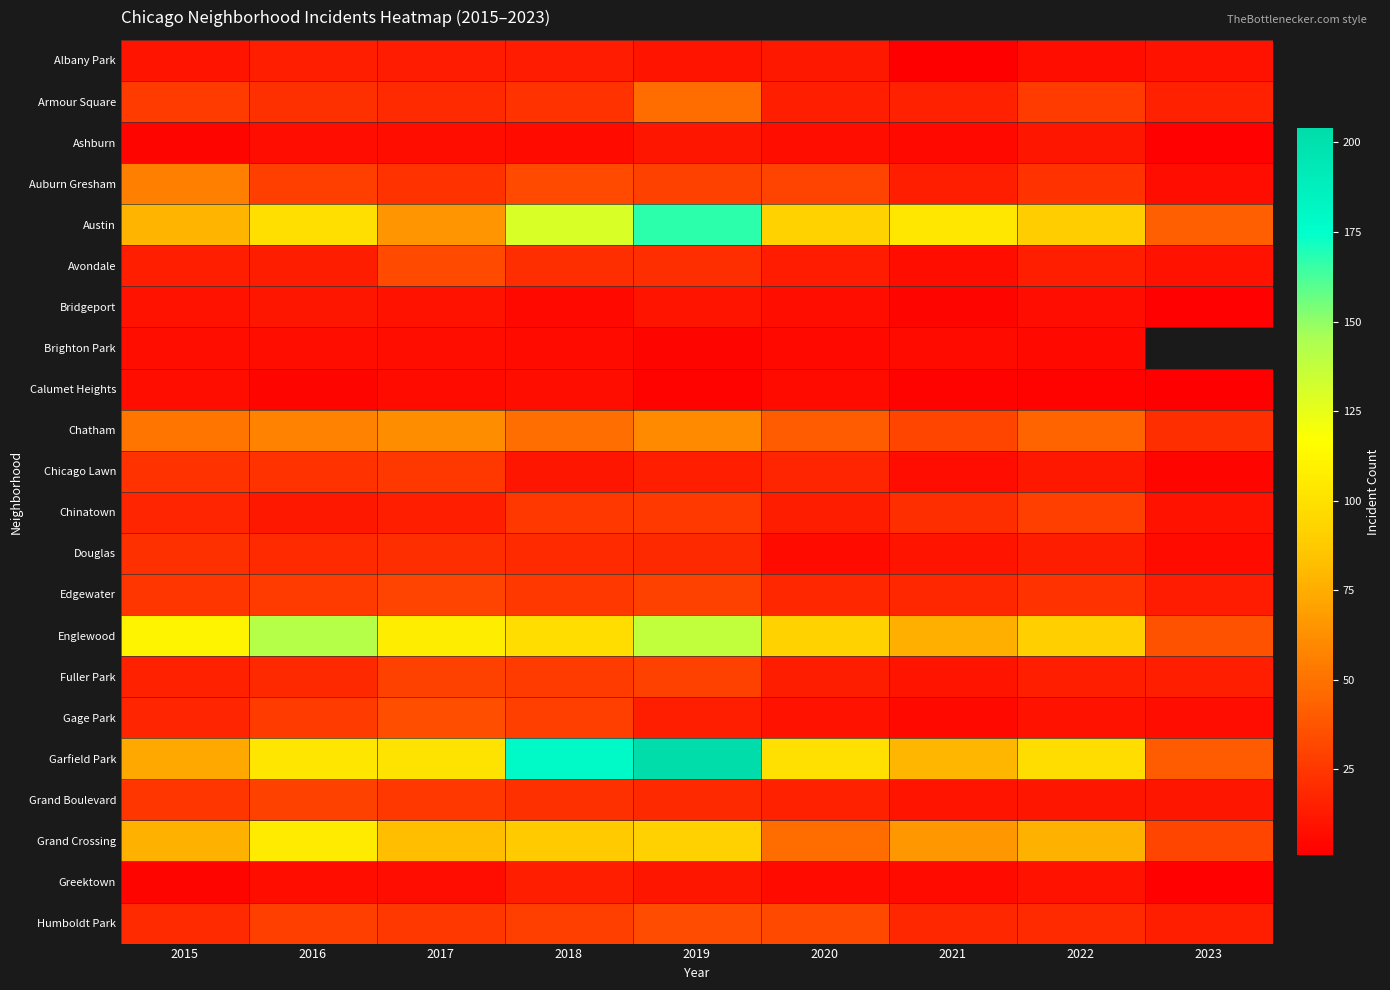

What is the difference between the Humboldt Park values at 2015 and 2021?

2.0